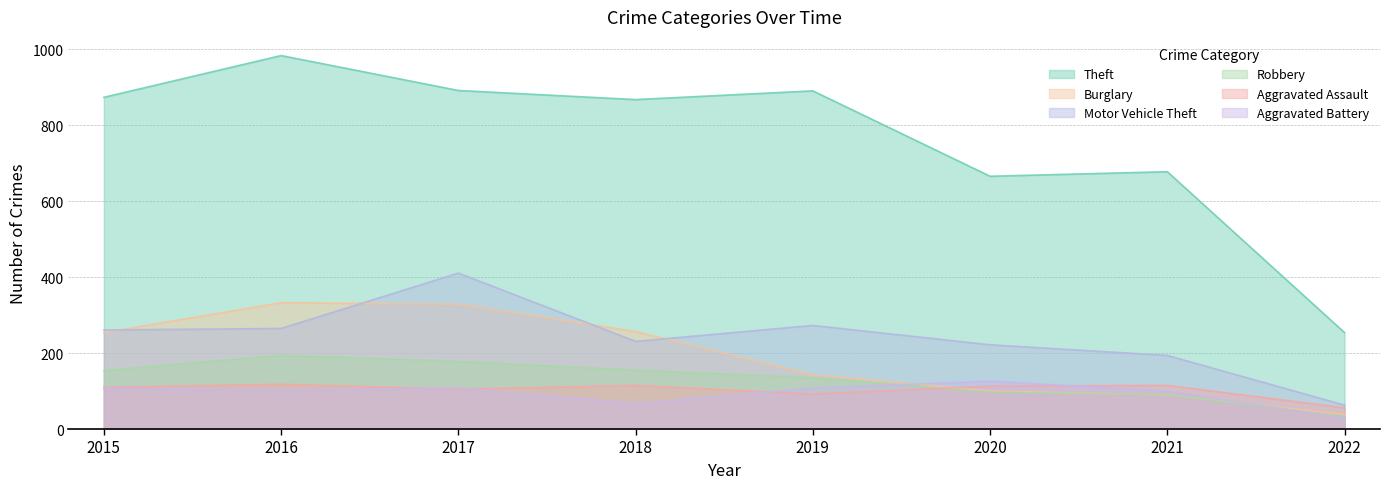

Rank the series by their maximum value, from highest to lowest.

Theft, Motor Vehicle Theft, Burglary, Robbery, Aggravated Battery, Aggravated Assault